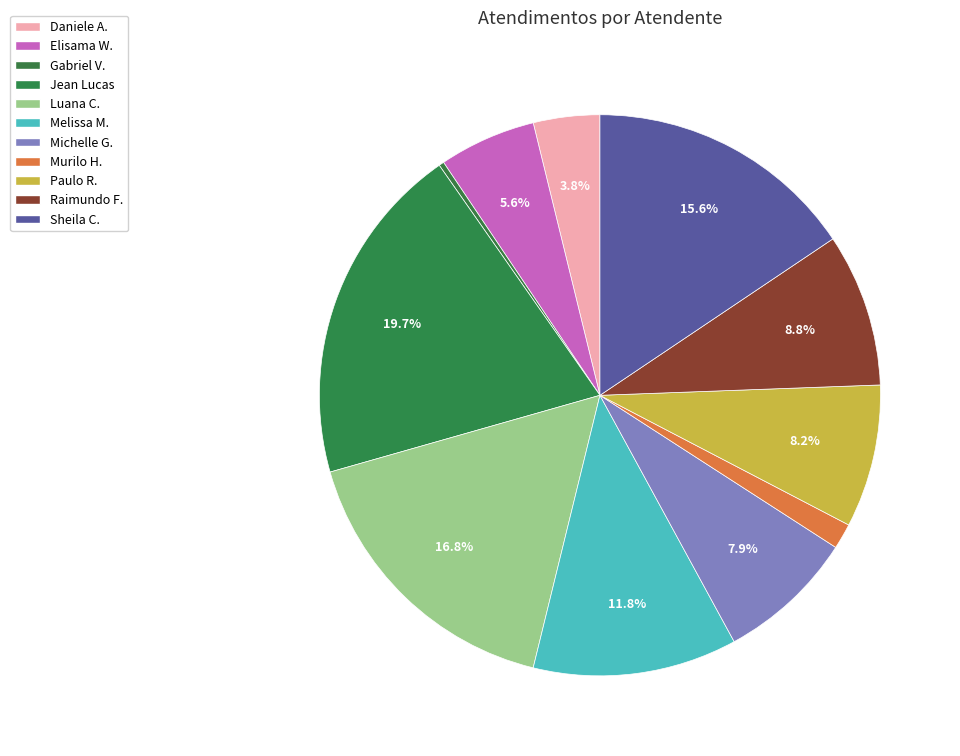

How many slices are in this pie chart?

11